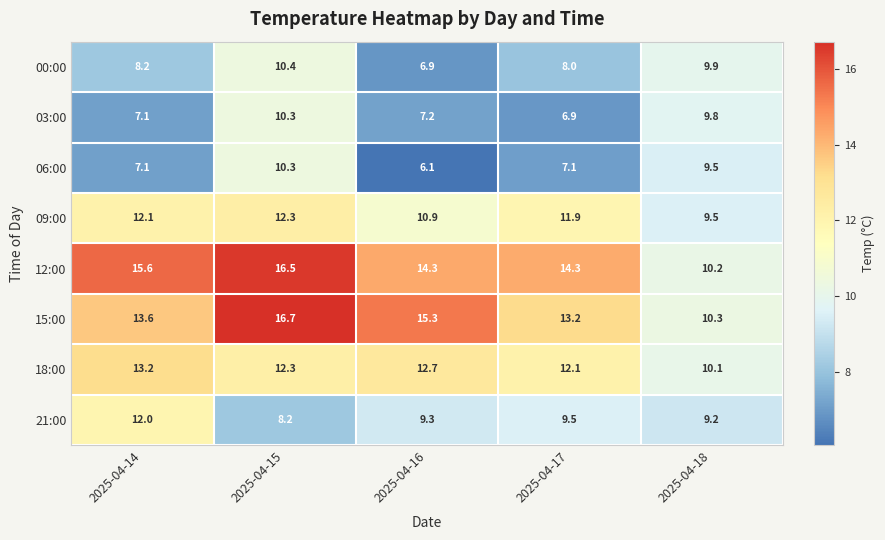

How many distinct data groups are displayed?

8